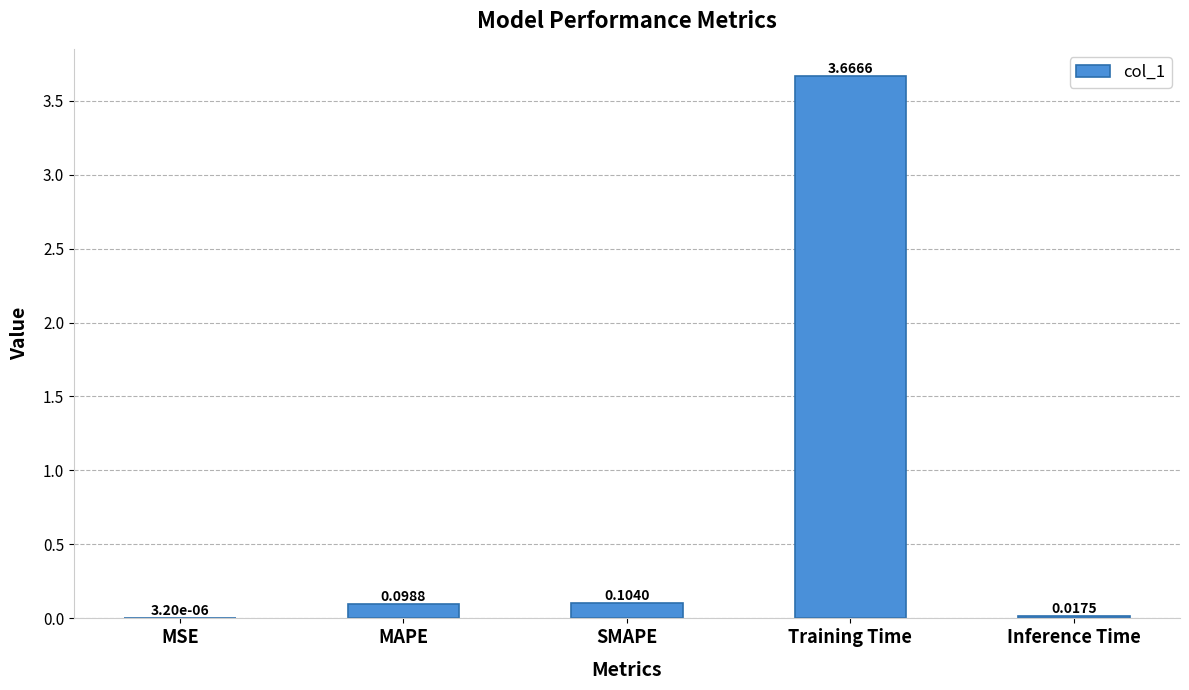

How many data points does each series have?

5